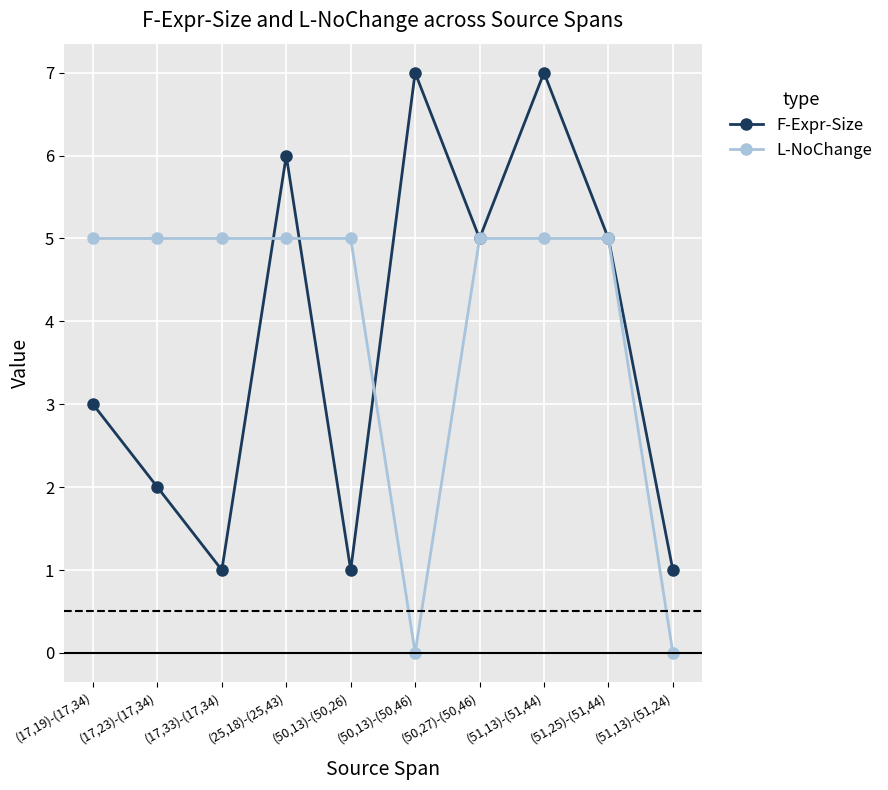

Is this an area chart (filled region under the line)?

No